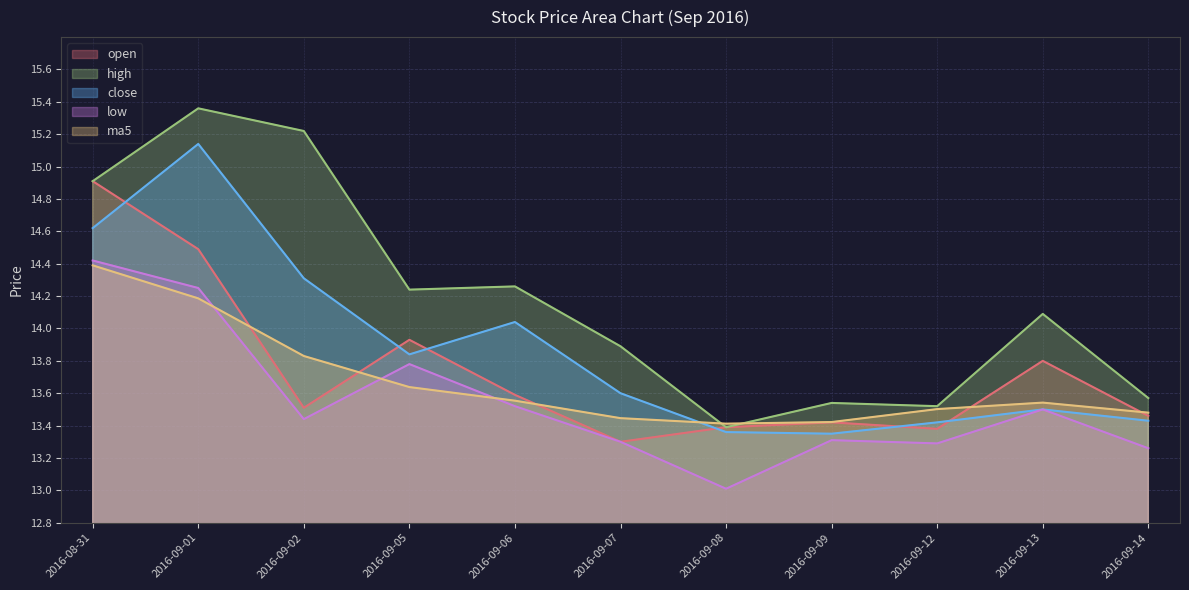

Which label corresponds to the smallest value in the chart?

2016-09-08